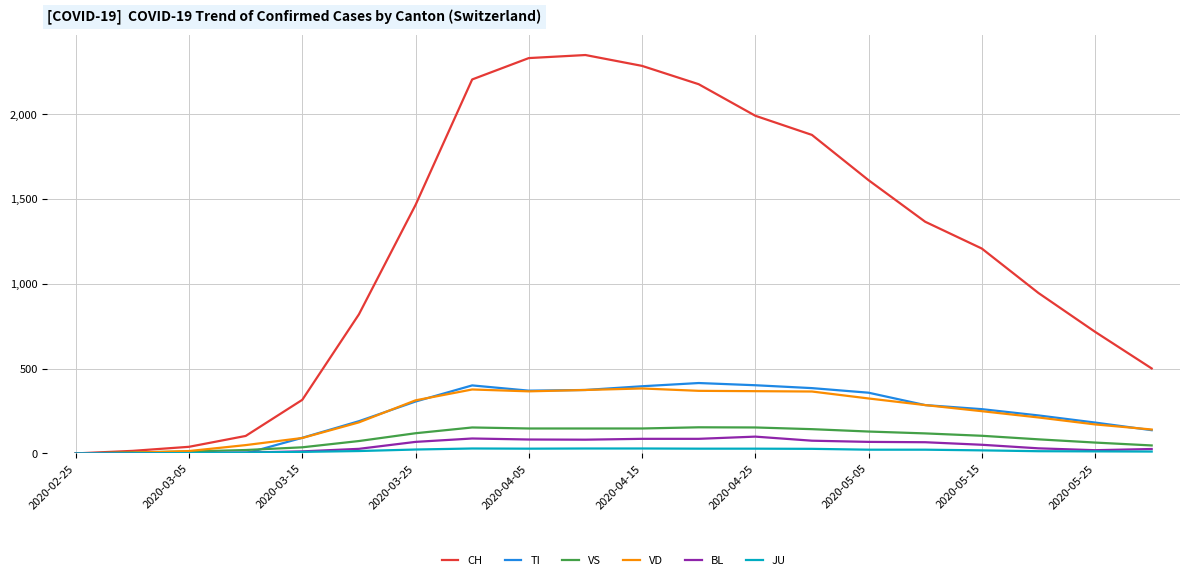

Which series has the largest total across all categories?

CH